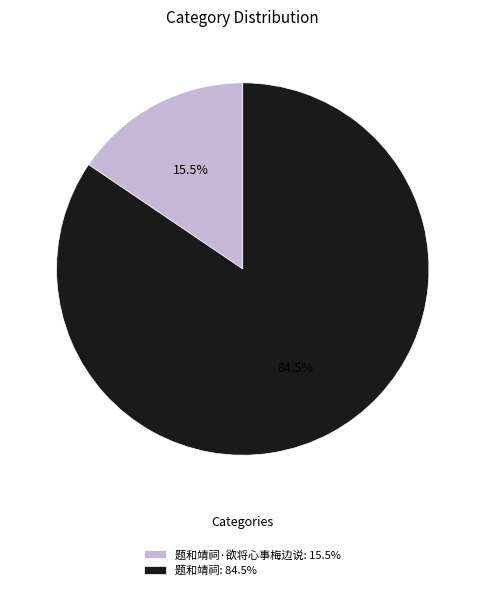

What is the smallest slice in the pie chart?

题和靖祠·欲将心事梅边说: 15.5%